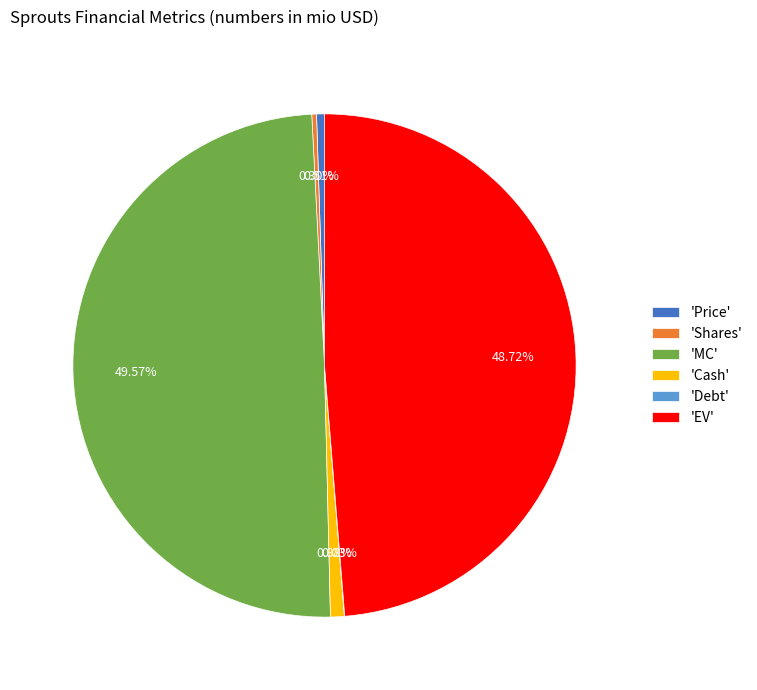

What is the largest slice in the pie chart?

'MC'